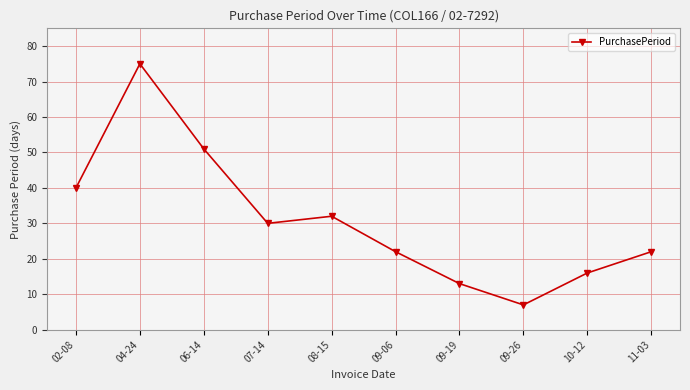

What is the change in value from 08-15 to 09-06?

-10